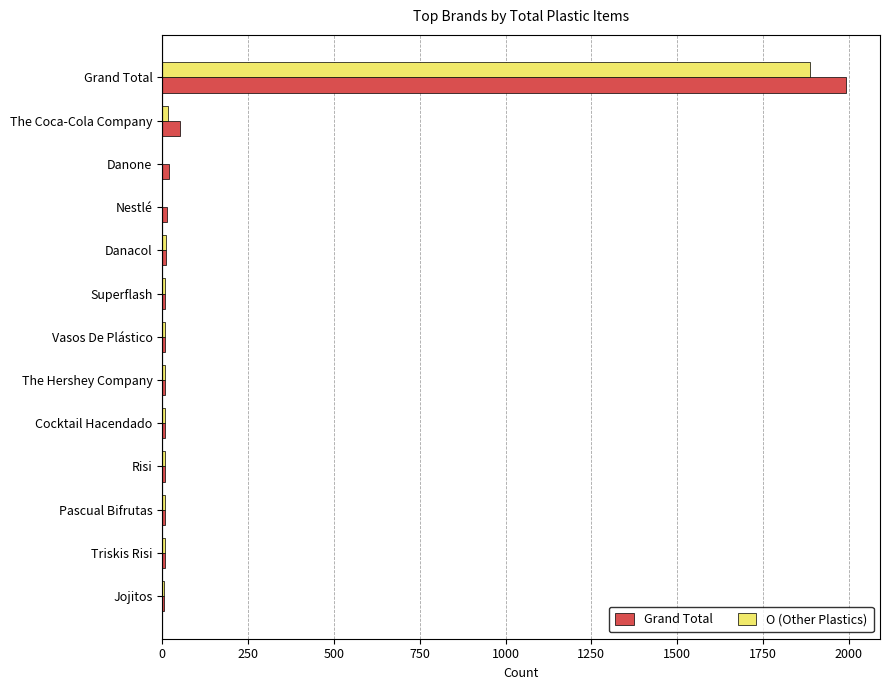

How many distinct data groups are displayed?

2